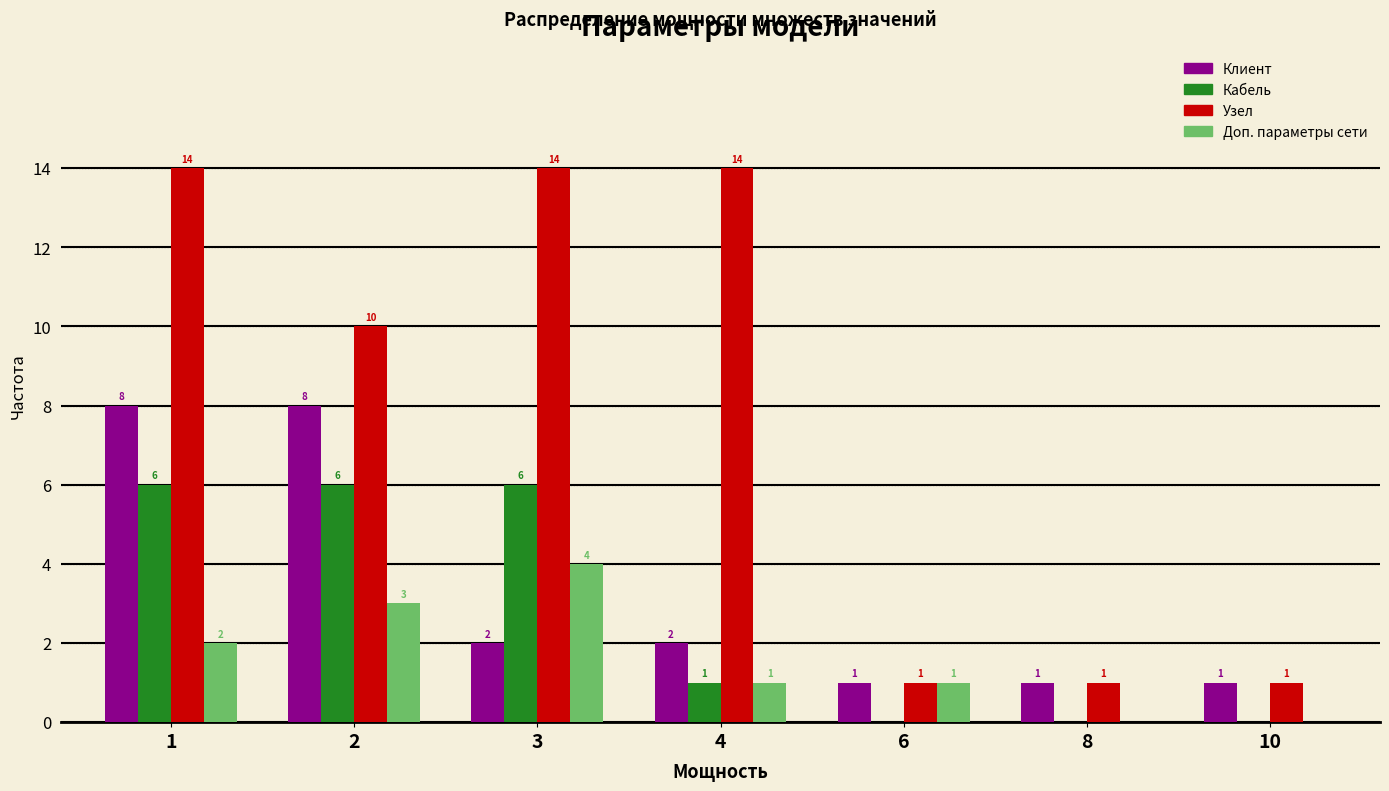

Reading left to right, what are all the values shown in this chart?

Клиент: 1=8	2=8	3=2	4=2	6=1	8=1	10=1
Кабель: 1=6	2=6	3=6	4=1	6=0	8=0	10=0
Узел: 1=14	2=10	3=14	4=14	6=1	8=1	10=1
Доп. параметры сети: 1=2	2=3	3=4	4=1	6=1	8=0	10=0